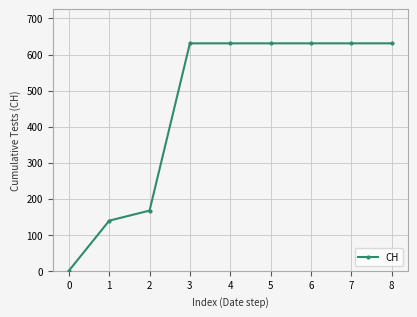

How many lines are shown in the chart?

1